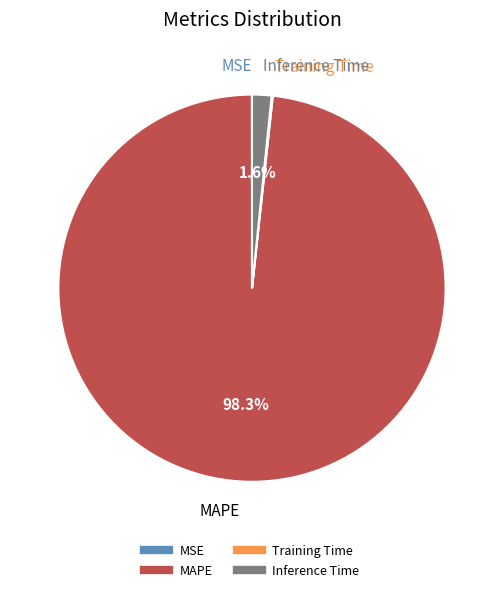

Which category accounts for the majority?

MAPE